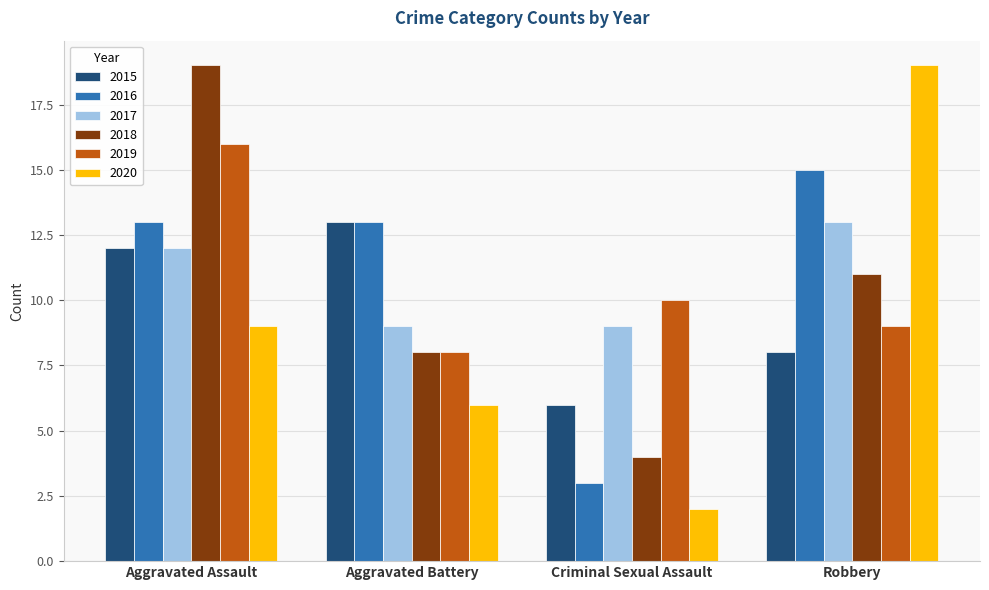

At which category is the sum across all series the highest?

Aggravated Assault